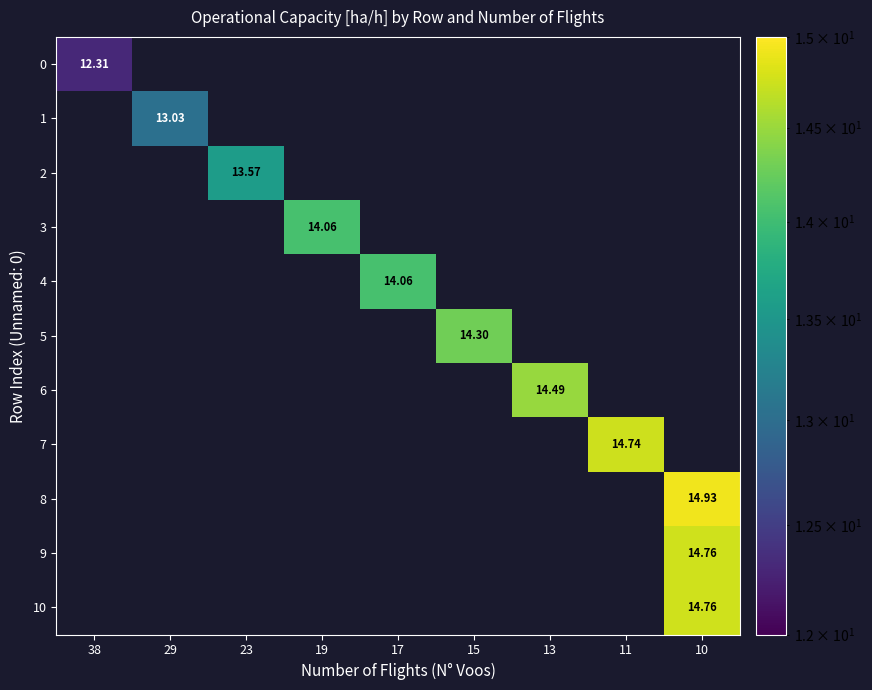

Which category has the highest value in the 1 series?

38